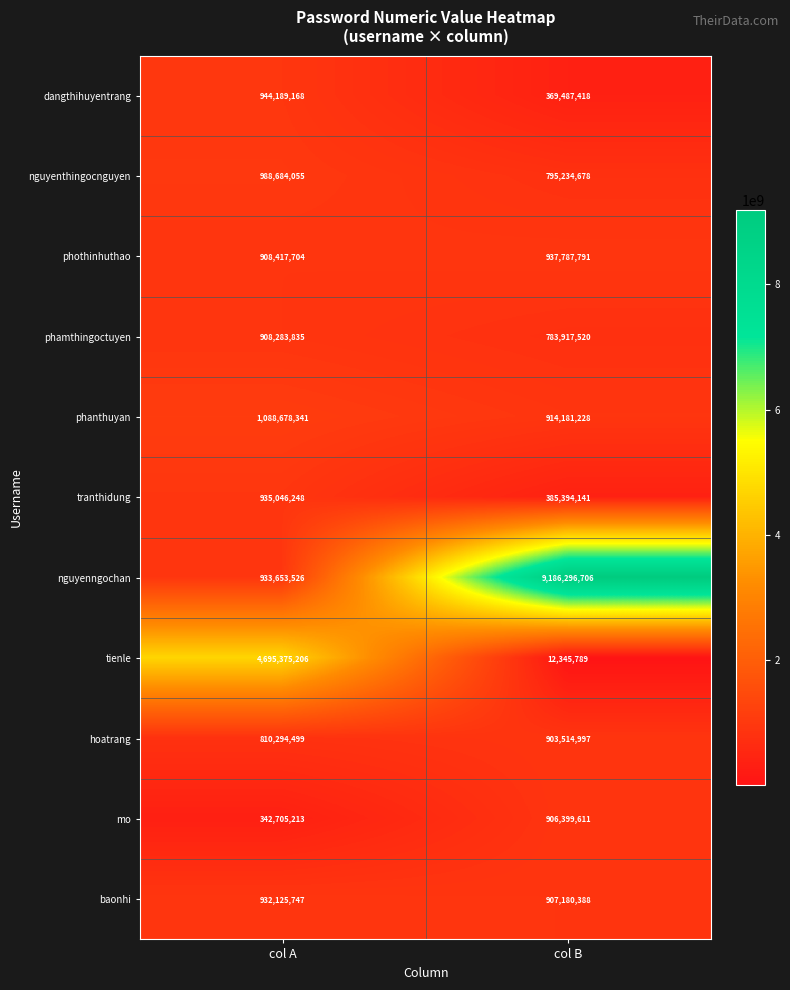

At which label does phothinhuthao reach its minimum?

col A